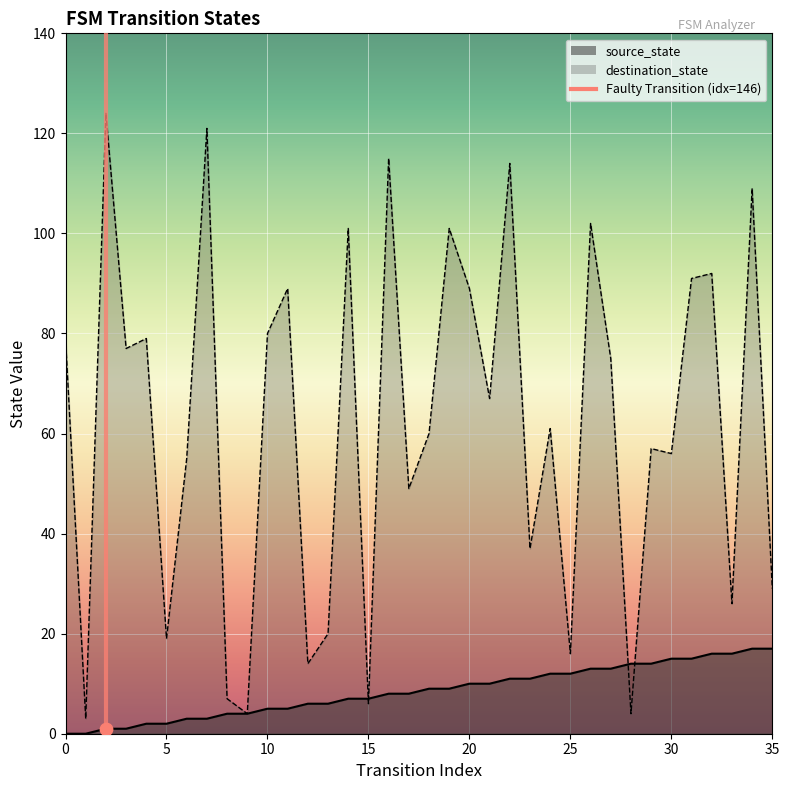

What are all the series names shown in the legend?

source_state, destination_state